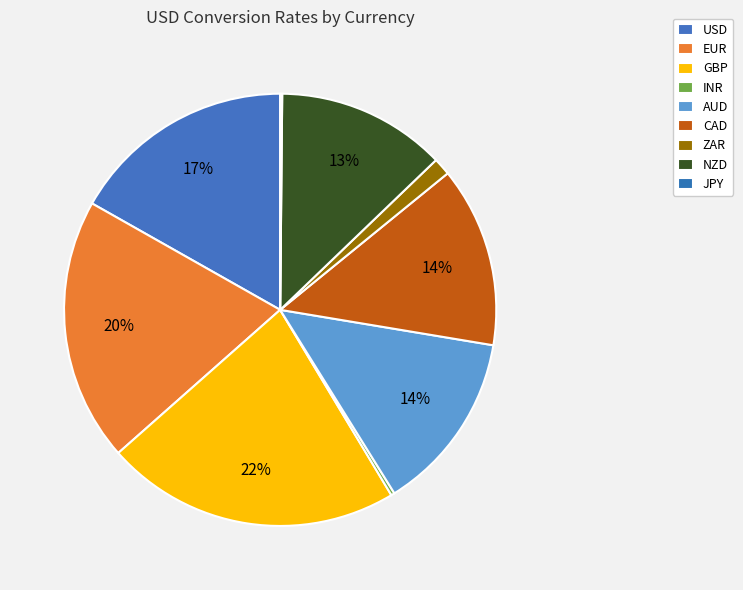

Count the number of slices in the pie.

9